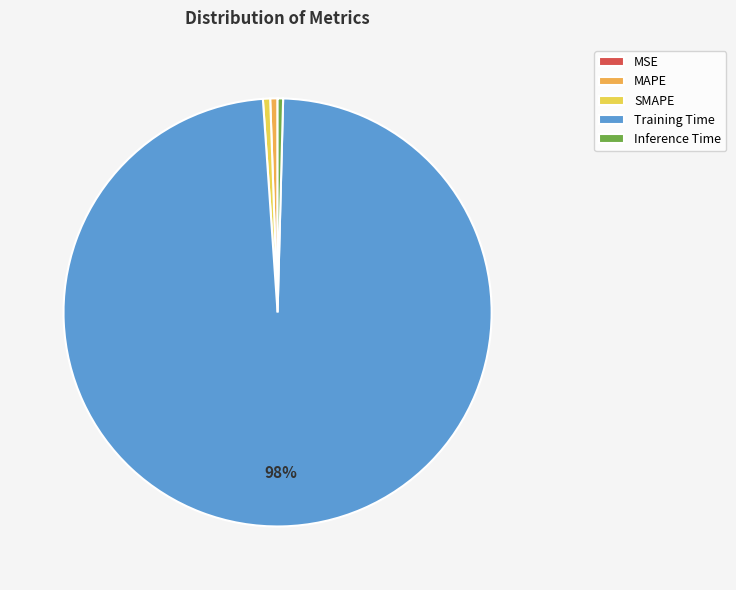

Does Training Time represent more than half of the total?

Yes